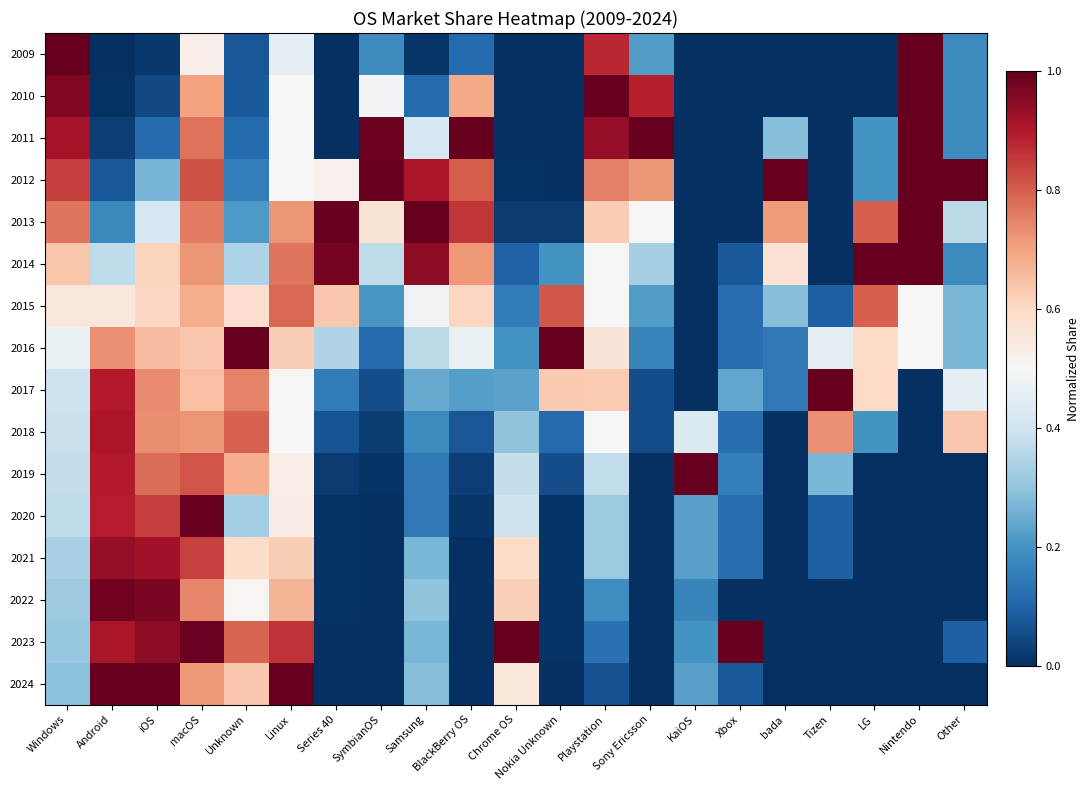

At which category is the sum across all series the highest?

macOS